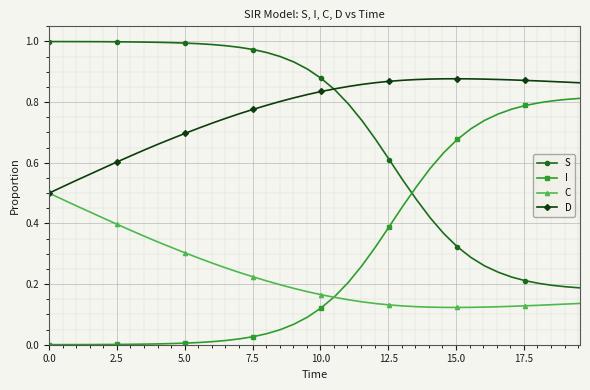

List the series in order of their peak value, lowest first.

C, I, D, S